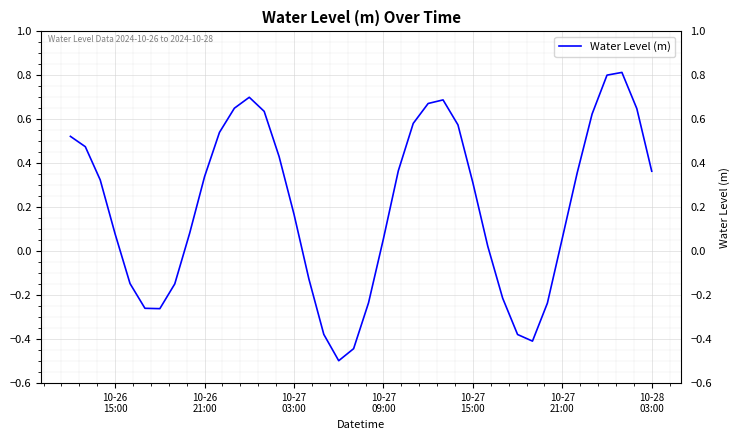

How many values are below zero?

13